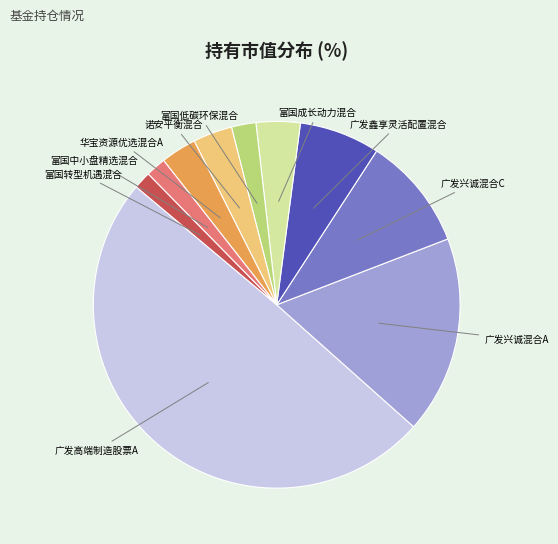

Count the number of slices in the pie.

10